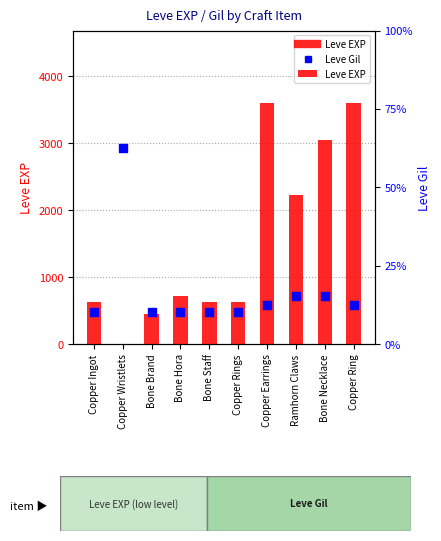

Which series has the widest spread of Y values?

Leve EXP